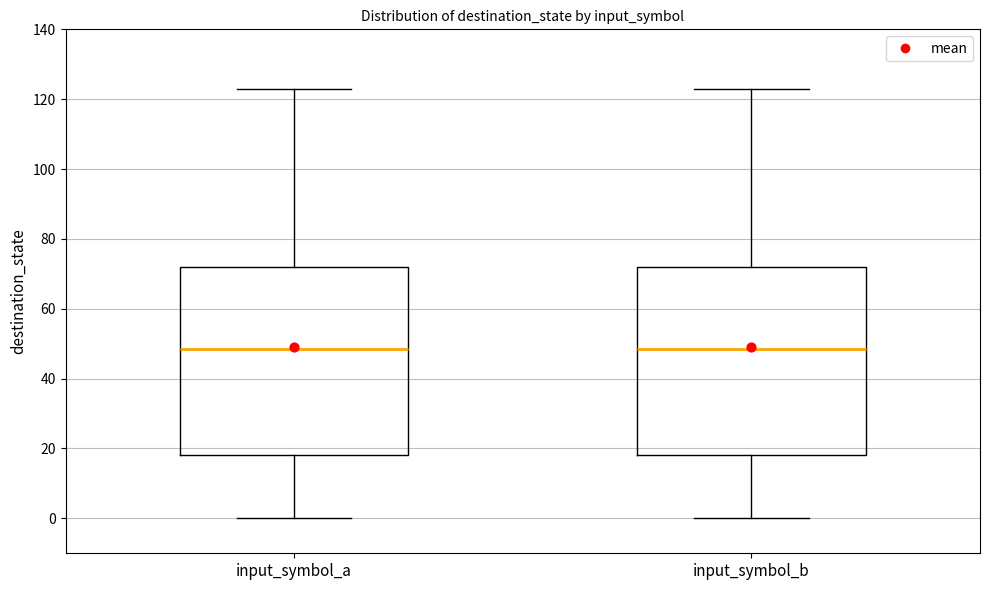

Reading left to right, transcribe this box plot: for each box, give where its median line is, the range the box spans, and where its two whiskers end, as read against the y-axis. The values are not printed on the chart, so give them approximately, as read against the axis.

input_symbol_a: median 48, box 18 to 72, whiskers 0 to 124
input_symbol_b: median 48, box 18 to 72, whiskers 0 to 124